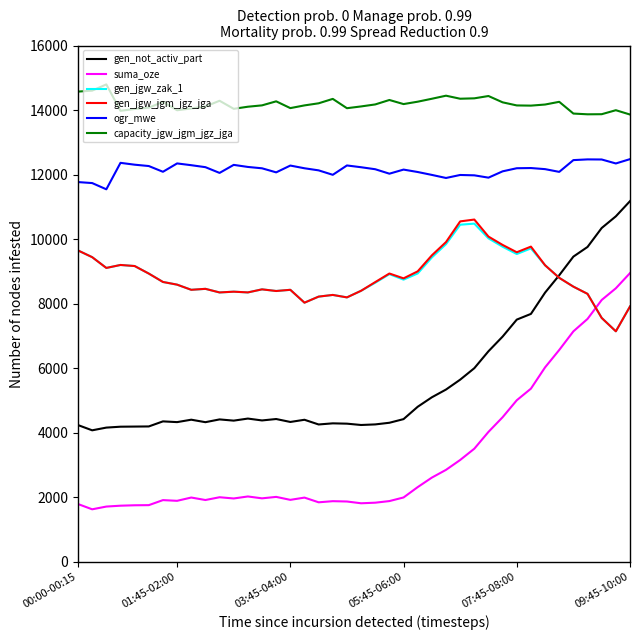

Which series has the widest spread of values?

suma_oze